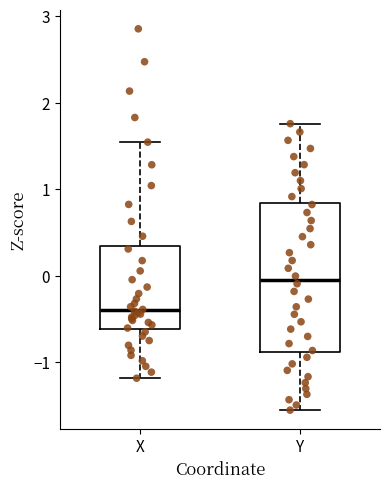

Which box's median line is the lowest?

X